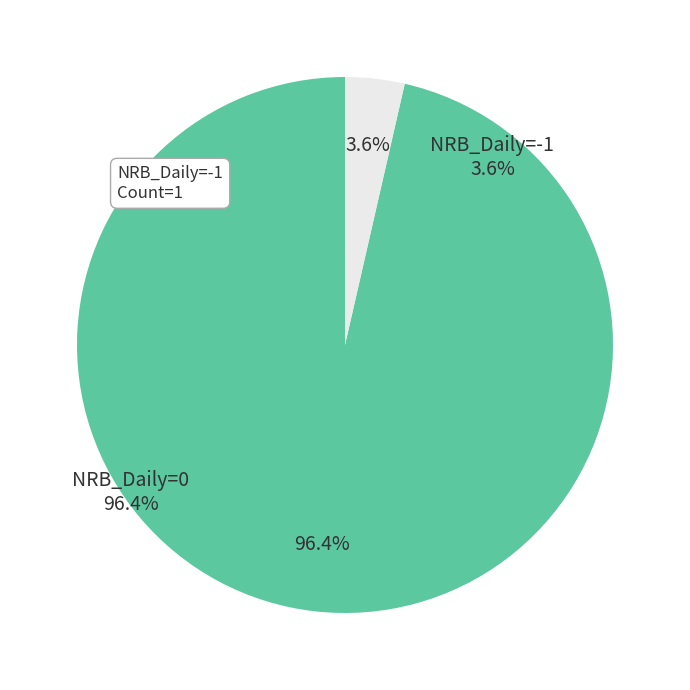

Is there a majority slice in this chart?

Yes